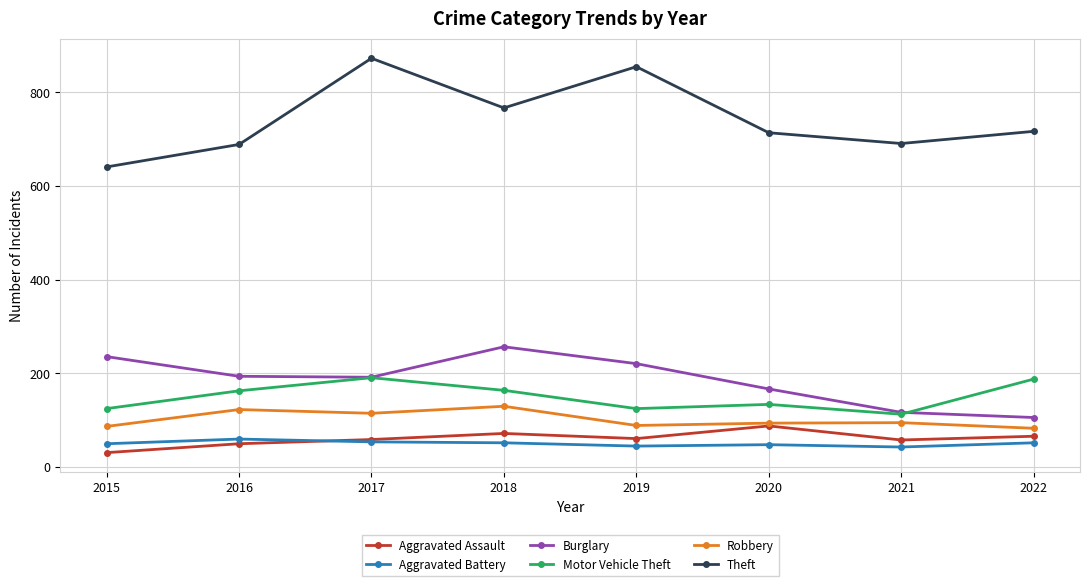

What is the minimum value for Aggravated Assault?

31